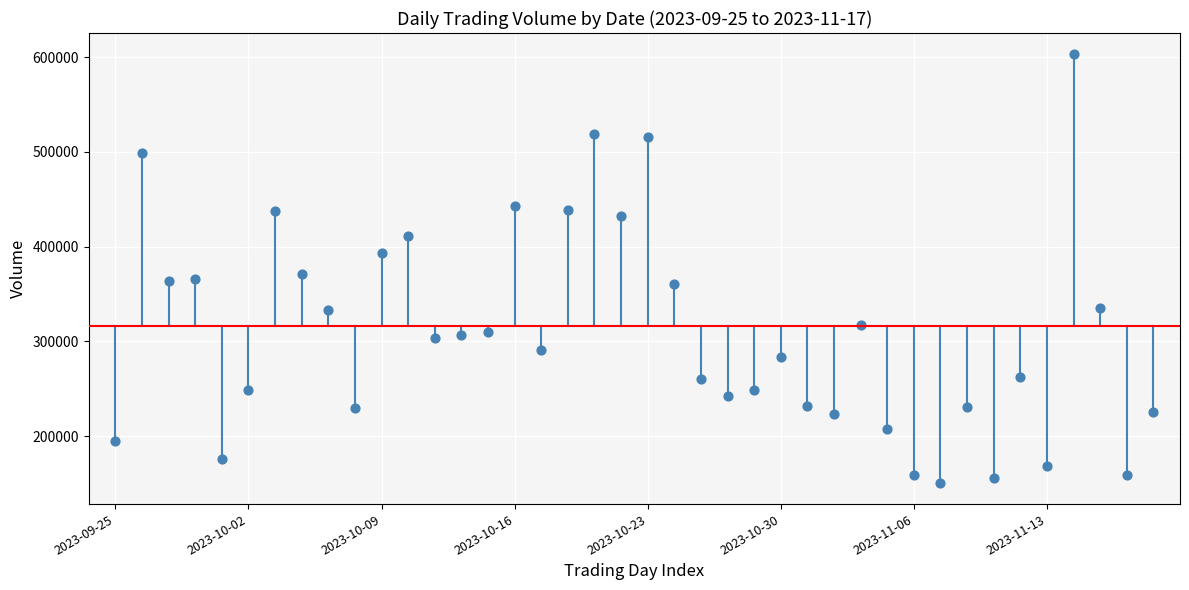

What is the range of Y values (max minus min)?

452062